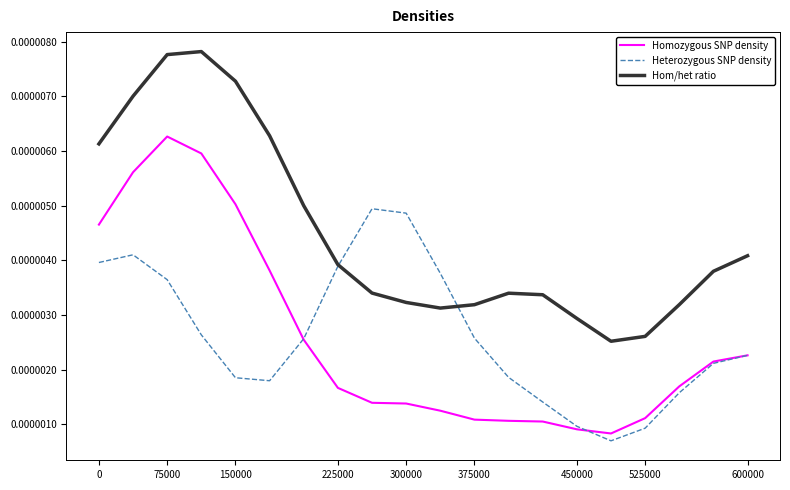

Rank the series by their maximum value, from highest to lowest.

Hom/het ratio, Homozygous SNP density, Heterozygous SNP density